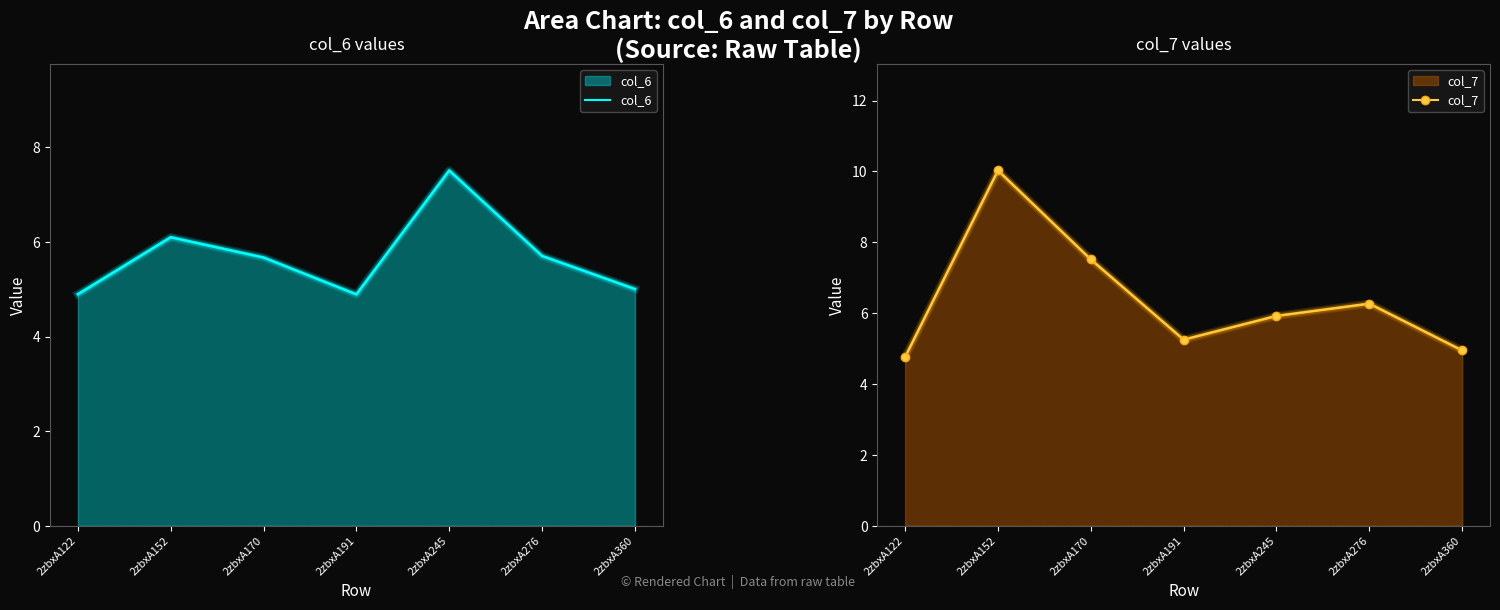

Between 2zbxA152 and 2zbxA245, which series saw the biggest shift?

col_7